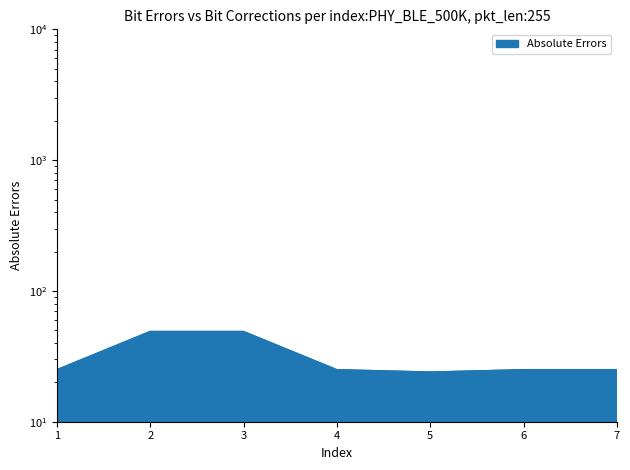

Where is the first local minimum?

5